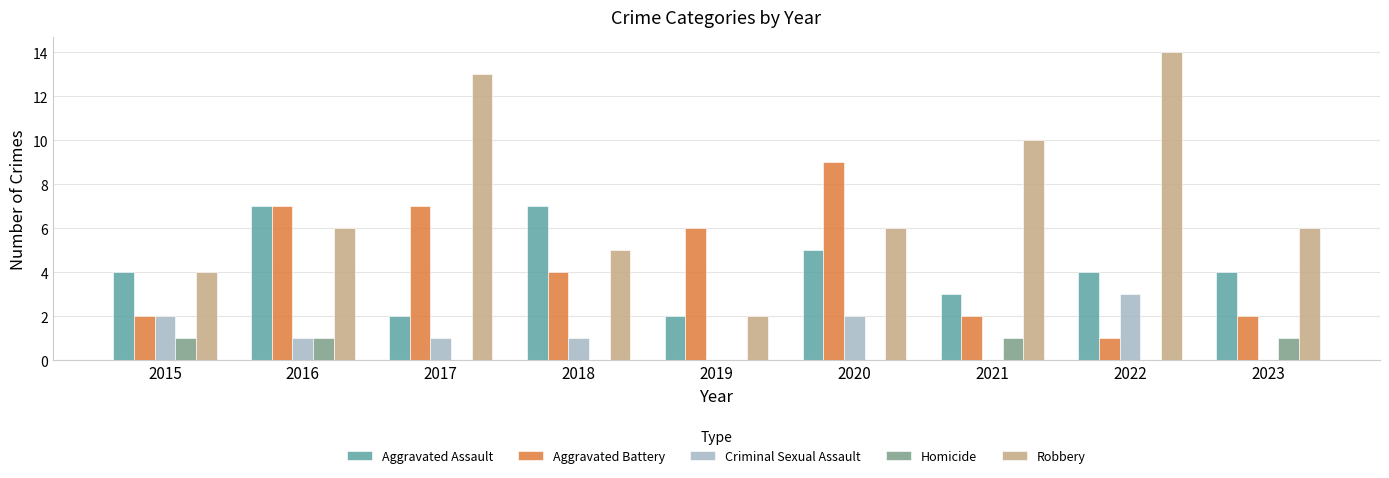

Reading left to right, transcribe all the data shown in this chart.

Aggravated Assault: 2015=4	2016=7	2017=2	2018=7	2019=2	2020=5	2021=3	2022=4	2023=4
Aggravated Battery: 2015=2	2016=7	2017=7	2018=4	2019=6	2020=9	2021=2	2022=1	2023=2
Criminal Sexual Assault: 2015=2	2016=1	2017=1	2018=1	2019=0	2020=2	2021=0	2022=3	2023=0
Homicide: 2015=1	2016=1	2017=0	2018=0	2019=0	2020=0	2021=1	2022=0	2023=1
Robbery: 2015=4	2016=6	2017=13	2018=5	2019=2	2020=6	2021=10	2022=14	2023=6